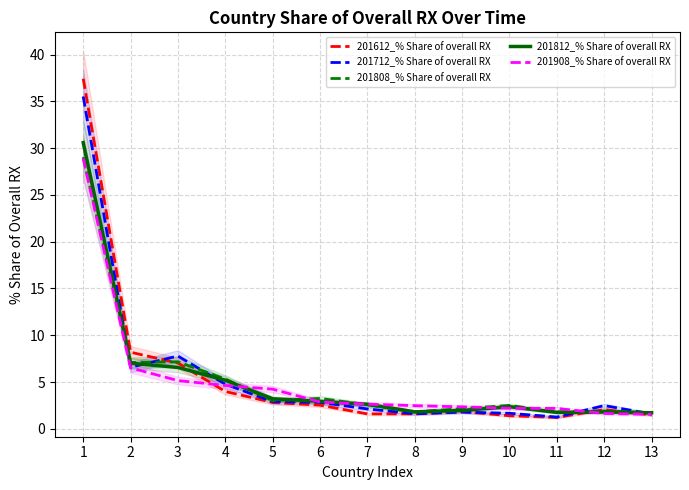

Does the chart display data point markers on the line(s)?

No